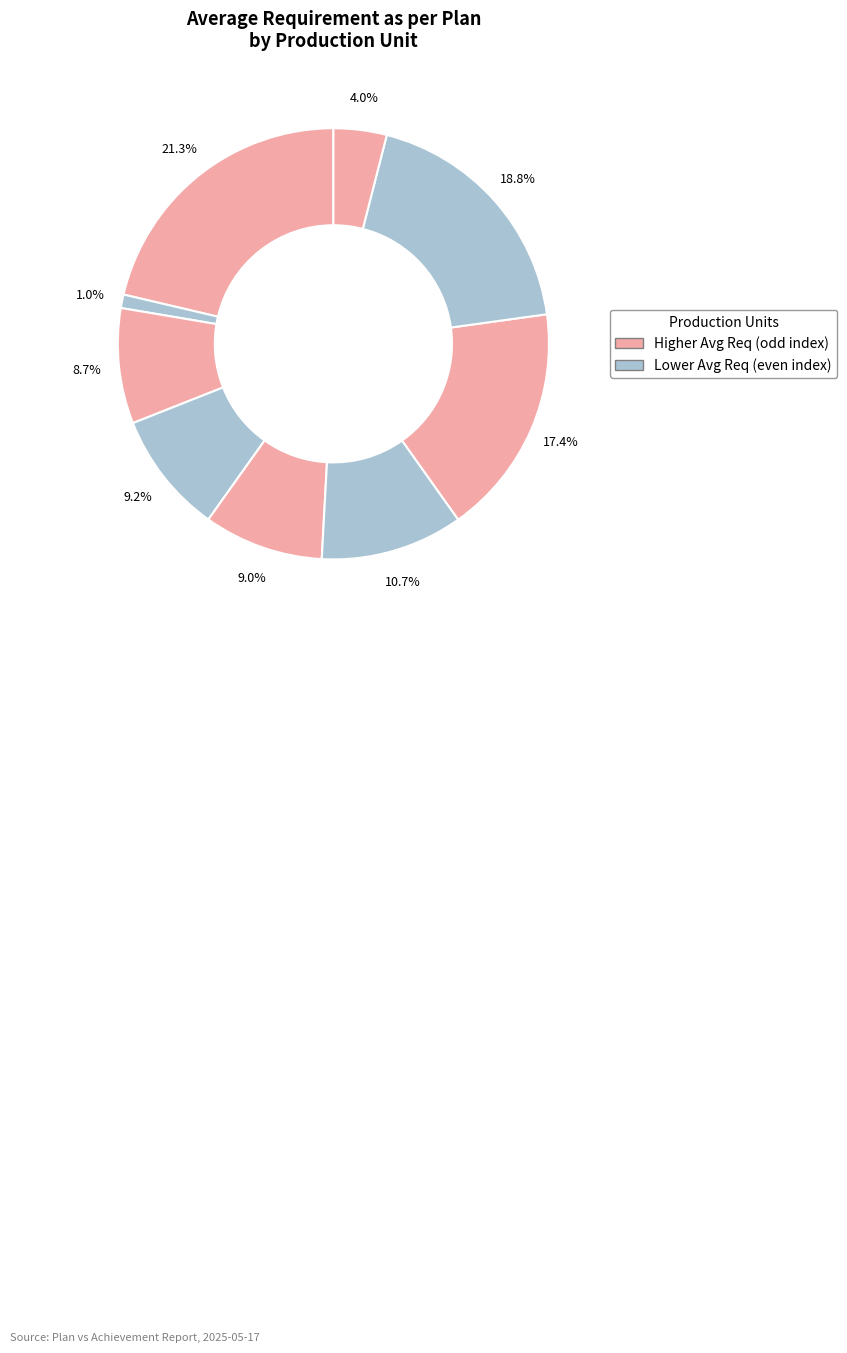

How many slices are in this pie chart?

9